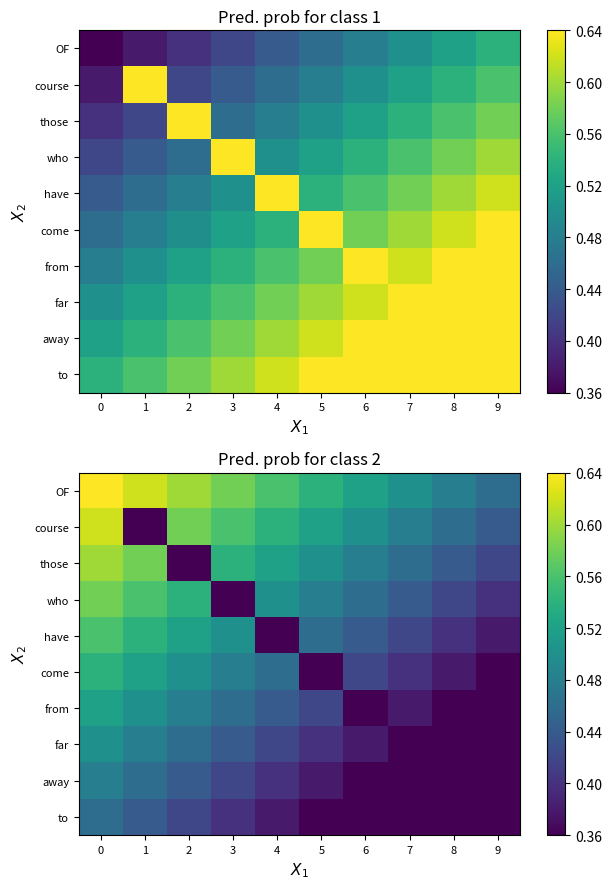

What is the spread (max minus min) of values at 4?

0.2